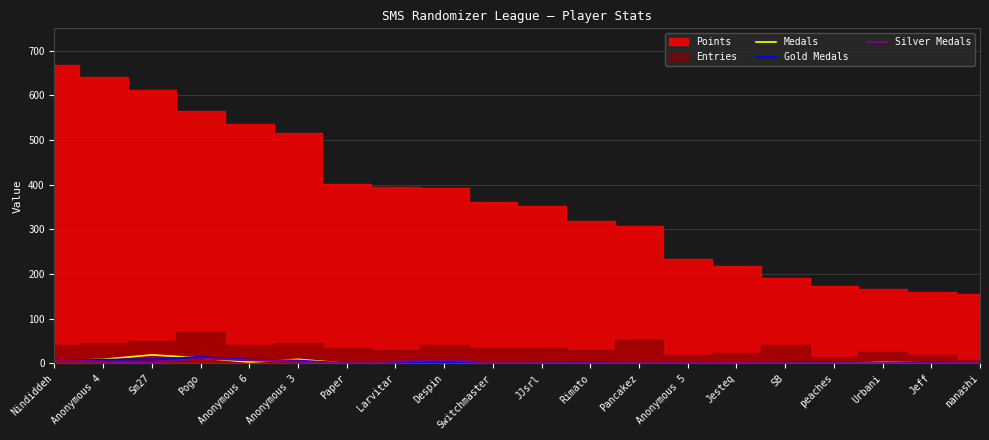

Which label corresponds to the smallest value in the chart?

Paper